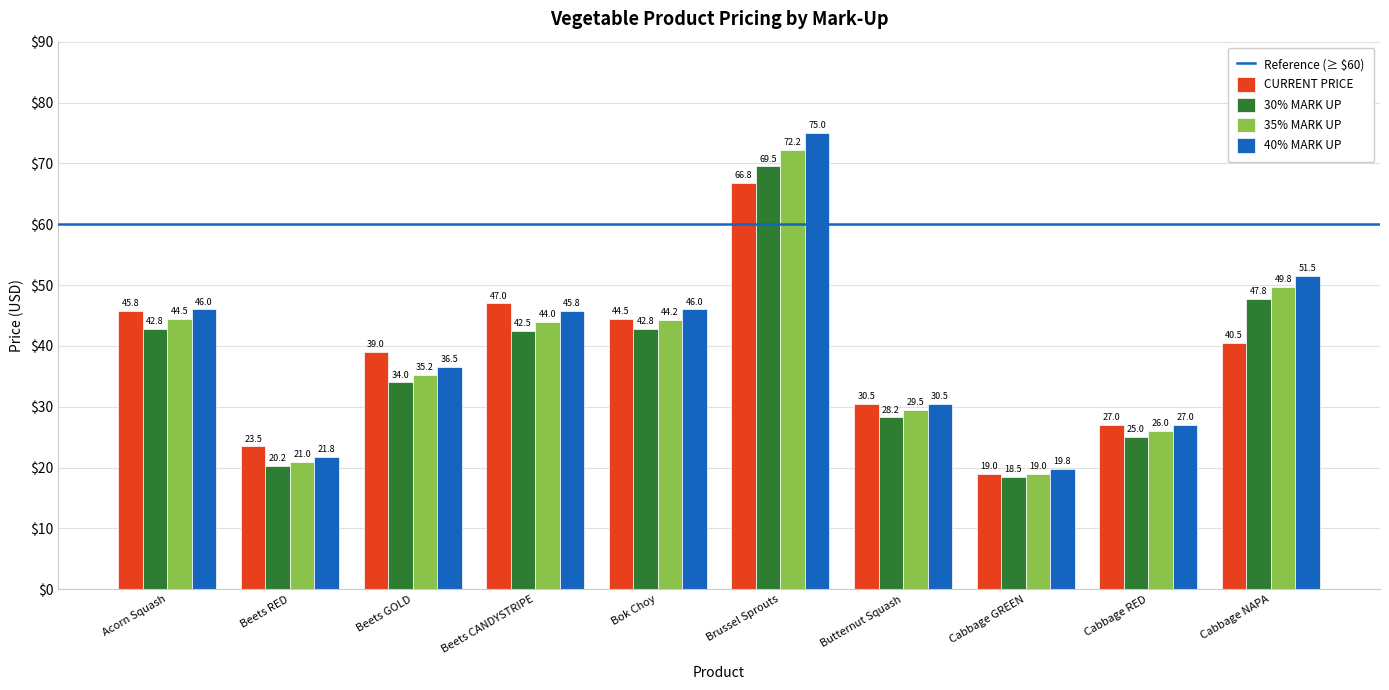

At Beets GOLD, list the series in order from largest to smallest.

CURRENT PRICE, 40% MARK UP, 35% MARK UP, 30% MARK UP